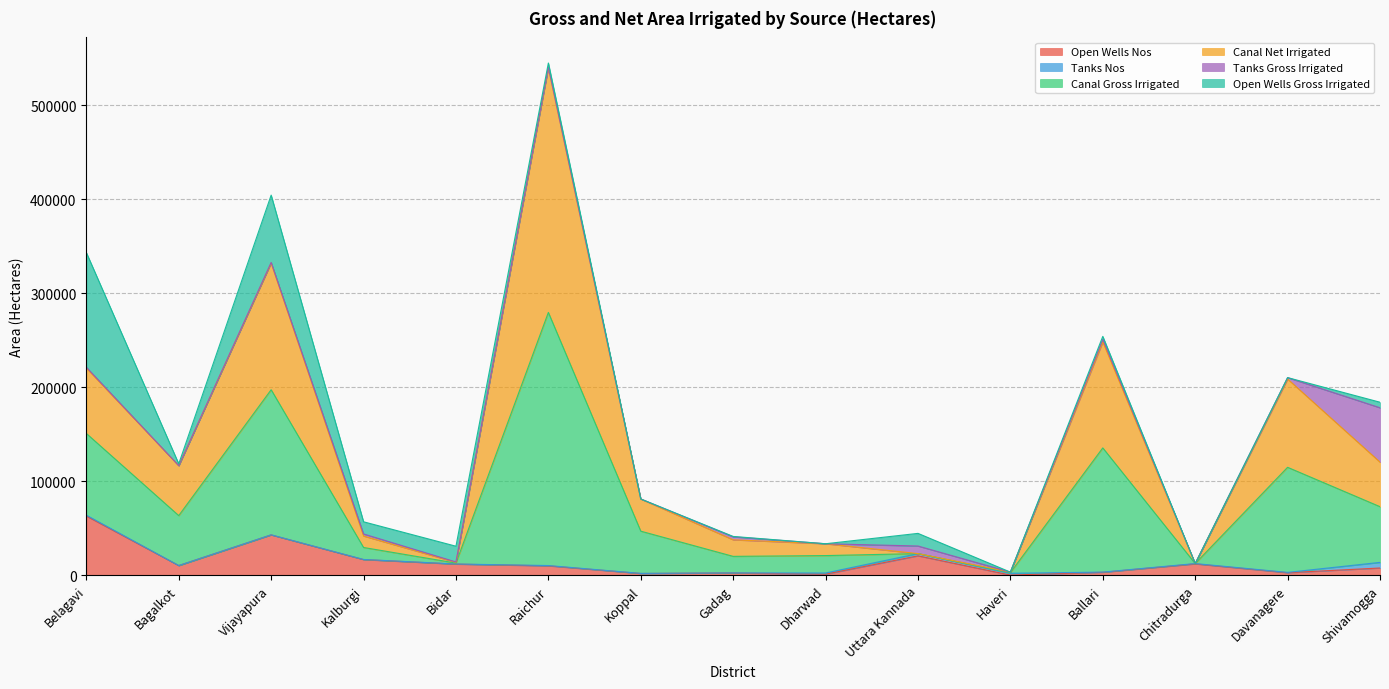

In Canal Net Irrigated, how many points are higher than both neighbors (excluding endpoints)?

4